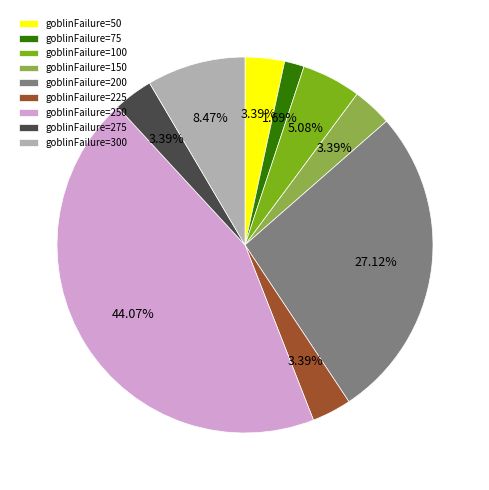

To the nearest percent, what is the difference between the largest and smallest slice percentages?

42%